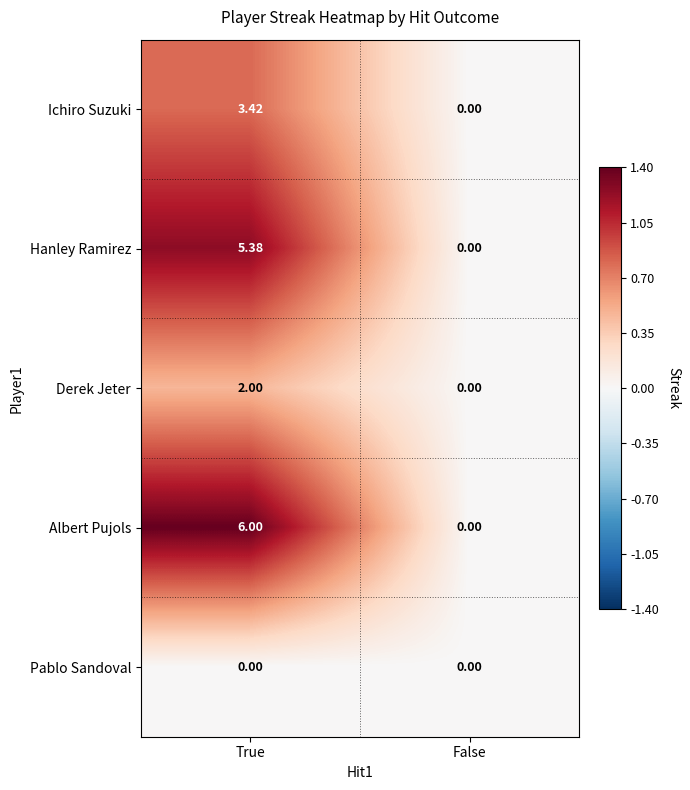

Rank the series by their maximum value, from highest to lowest.

Albert Pujols, Hanley Ramirez, Ichiro Suzuki, Derek Jeter, Pablo Sandoval